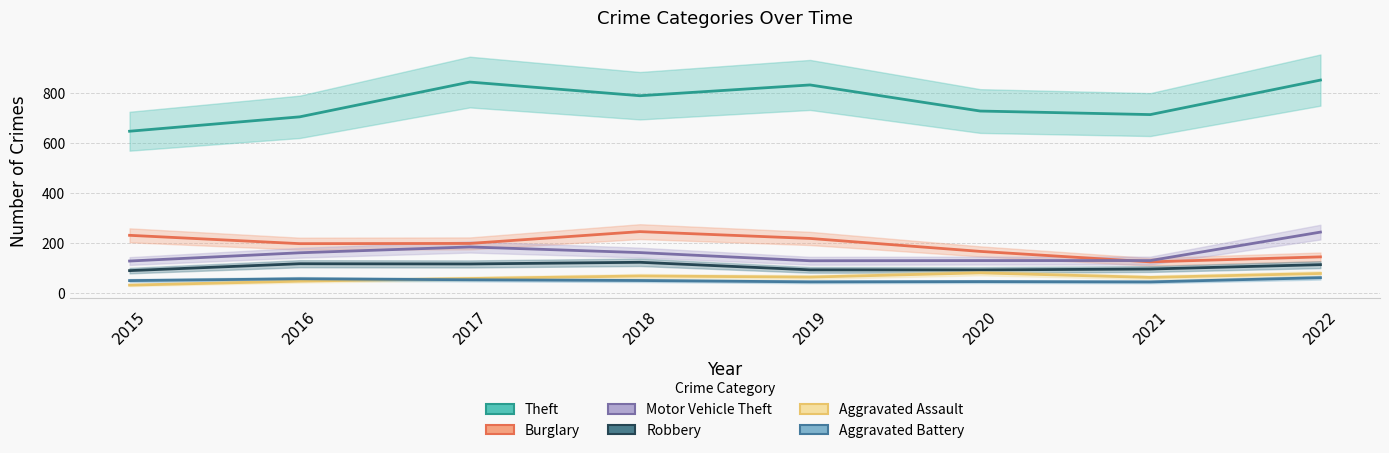

True or false: Theft and Motor Vehicle Theft cross at least once.

False